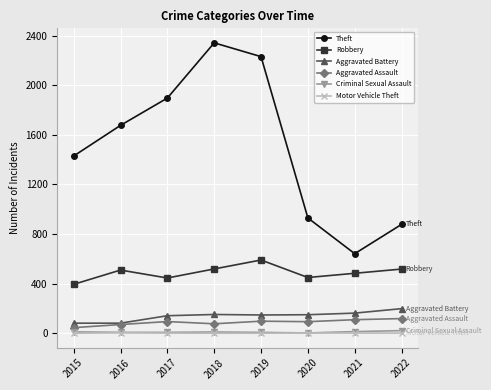

The value of Aggravated Assault at 2020 is 94. True or false?

True